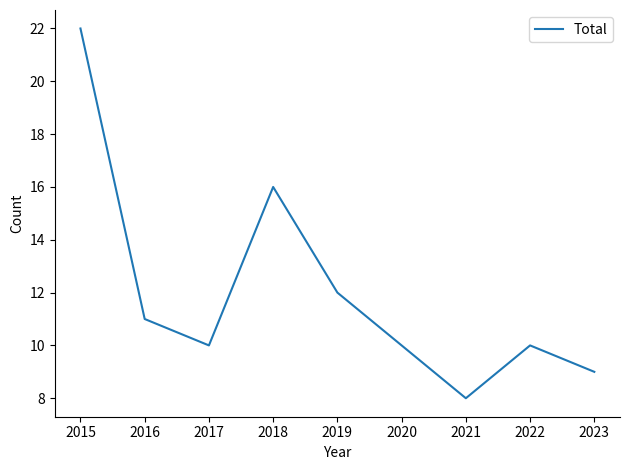

What is the difference between the maximum and minimum values?

14